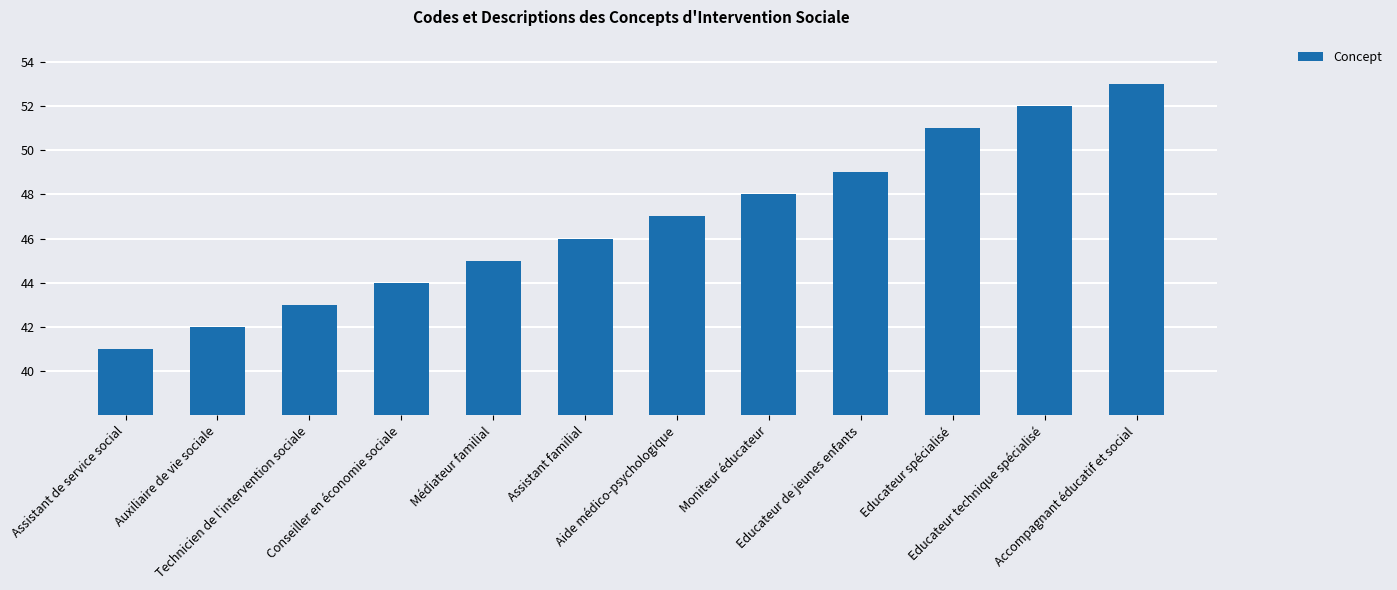

True or false: the data shows 47 at Aide médico-psychologique.

True